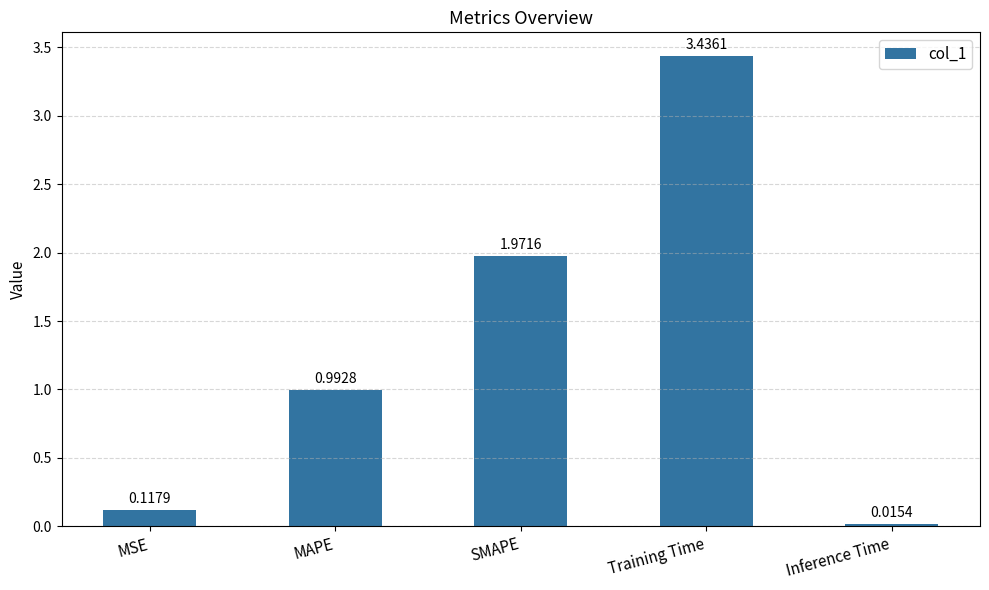

What is the sum of the values at Training Time and MSE?

3.6